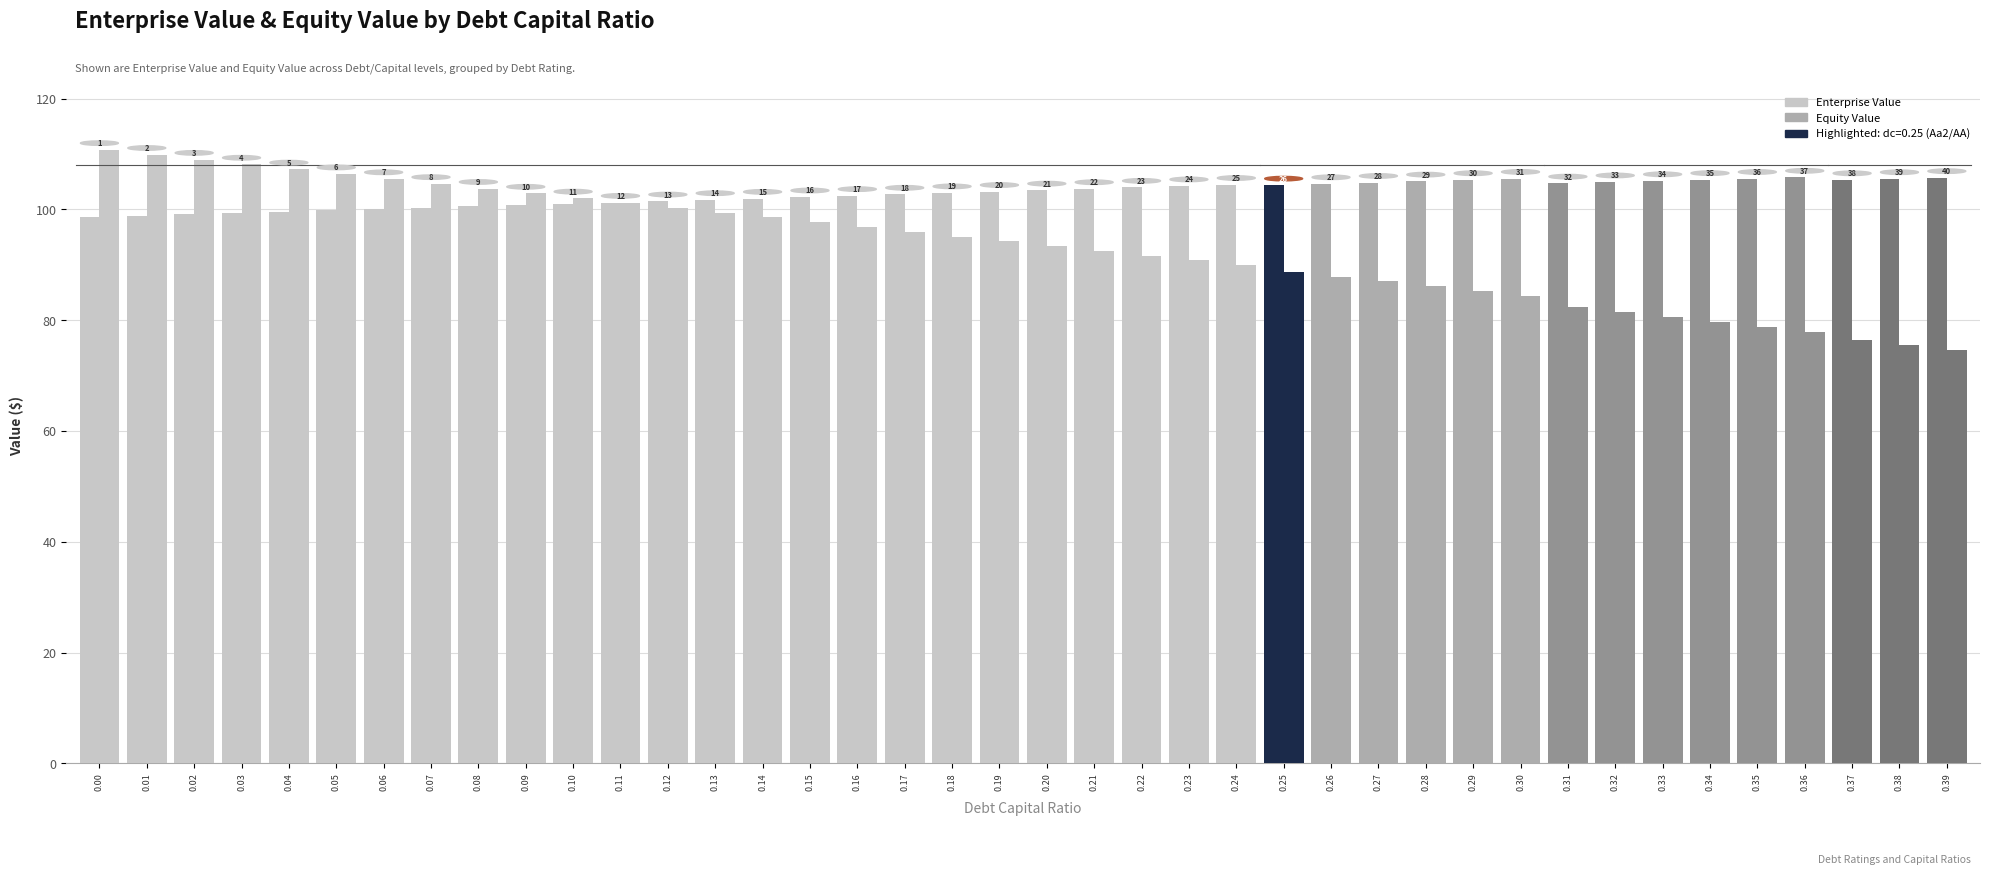

How many groups of bars are there?

40